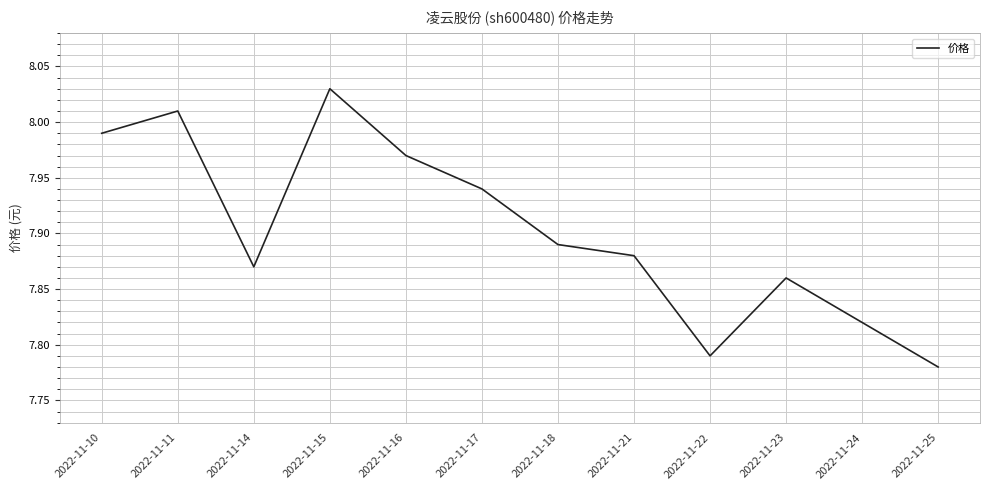

Rank the categories by value from lowest to highest.

2022-11-25, 2022-11-22, 2022-11-24, 2022-11-23, 2022-11-14, 2022-11-21, 2022-11-18, 2022-11-17, 2022-11-16, 2022-11-10, 2022-11-11, 2022-11-15